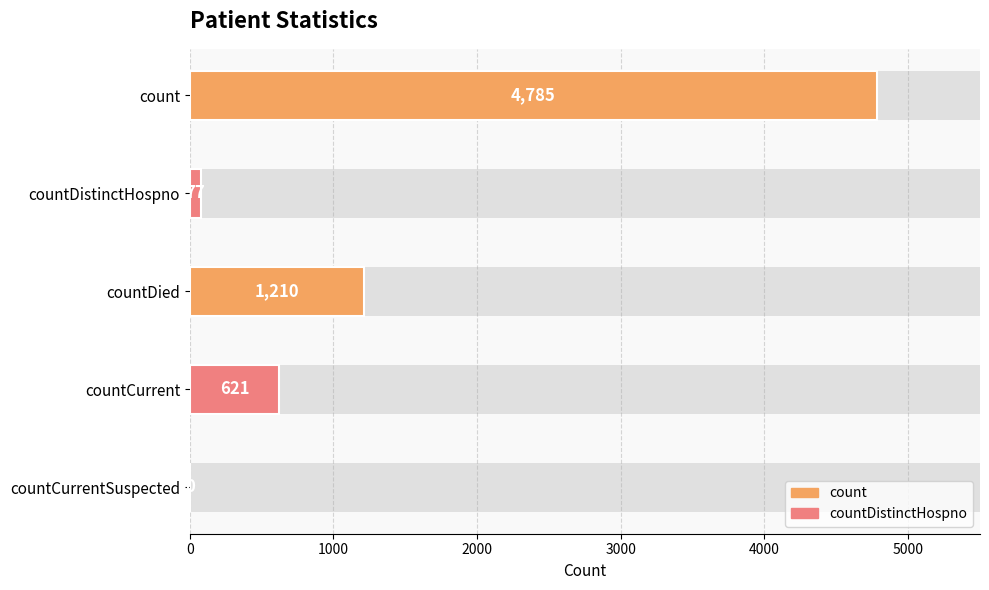

How many series are shown in this chart?

1